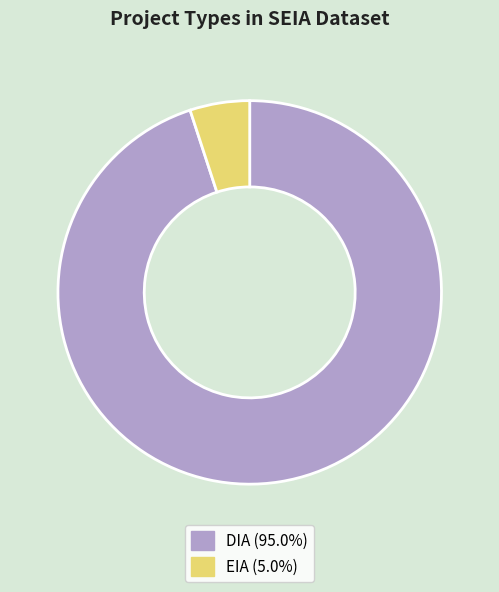

Is DIA (95.0%) the majority of the pie?

Yes